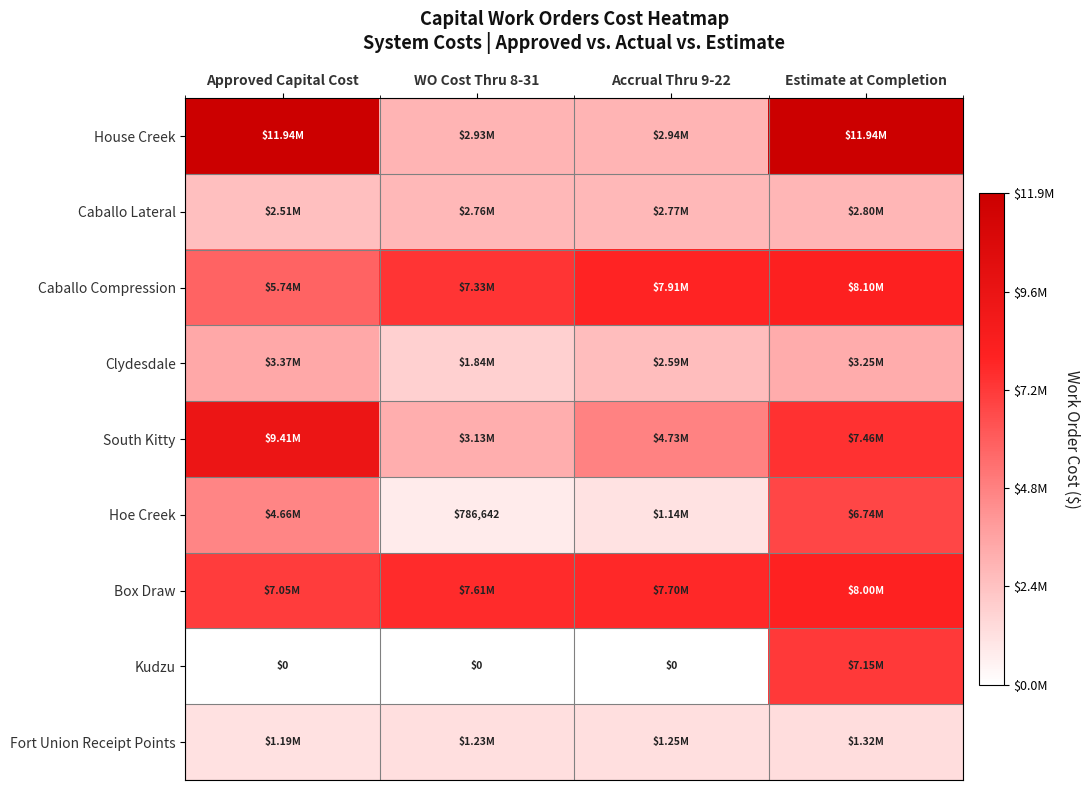

Which series changed the most between Accrual Thru 9-22 and Estimate at Completion?

House Creek